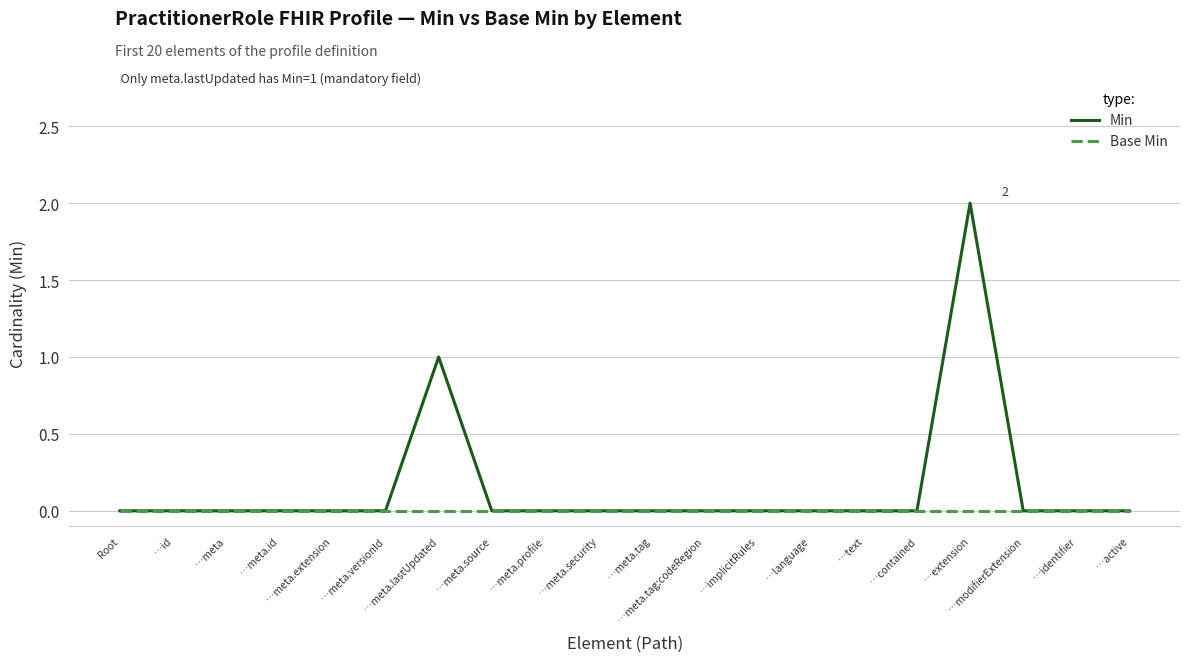

Reading left to right, extract all data points from this chart.

Min: Root=0	…id=0	…meta=0	…meta.id=0	…meta.extension=0	…meta.versionId=0	…meta.lastUpdated=1	…meta.source=0	…meta.profile=0	…meta.security=0	…meta.tag=0	…meta.tag:codeRegion=0	…implicitRules=0	…language=0	…text=0	…contained=0	…extension=2	…modifierExtension=0	…identifier=0	…active=0
Base Min: Root=0	…id=0	…meta=0	…meta.id=0	…meta.extension=0	…meta.versionId=0	…meta.lastUpdated=0	…meta.source=0	…meta.profile=0	…meta.security=0	…meta.tag=0	…meta.tag:codeRegion=0	…implicitRules=0	…language=0	…text=0	…contained=0	…extension=0	…modifierExtension=0	…identifier=0	…active=0